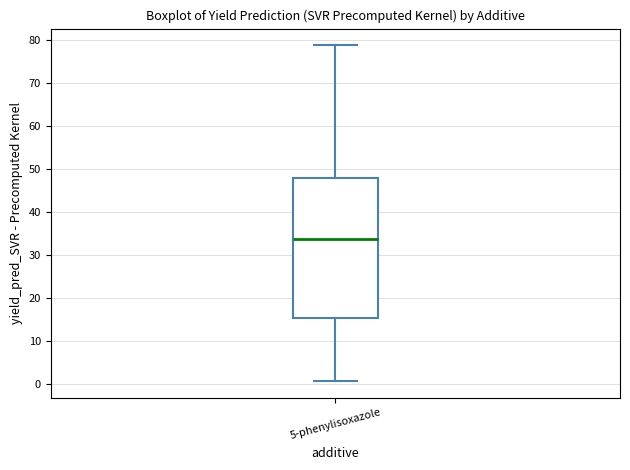

Read this box plot against the y-axis: the position of the median line, the range covered by the box, and the ends of both whiskers. The values are not printed on the chart, so give them approximately, as read against the axis.

median 34, box 15 to 48, whiskers 1 to 79